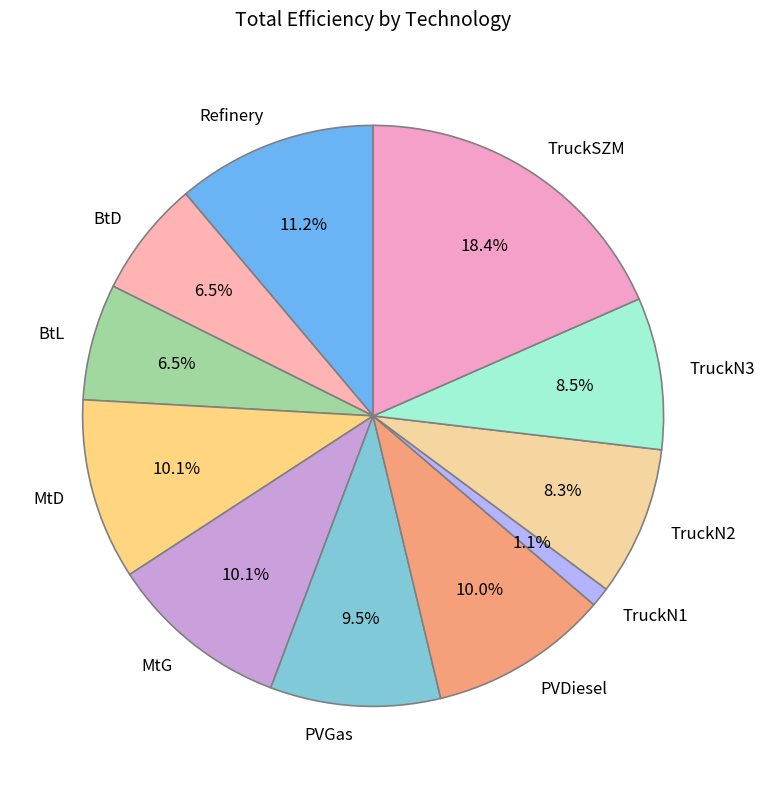

How many segments does this pie chart have?

11